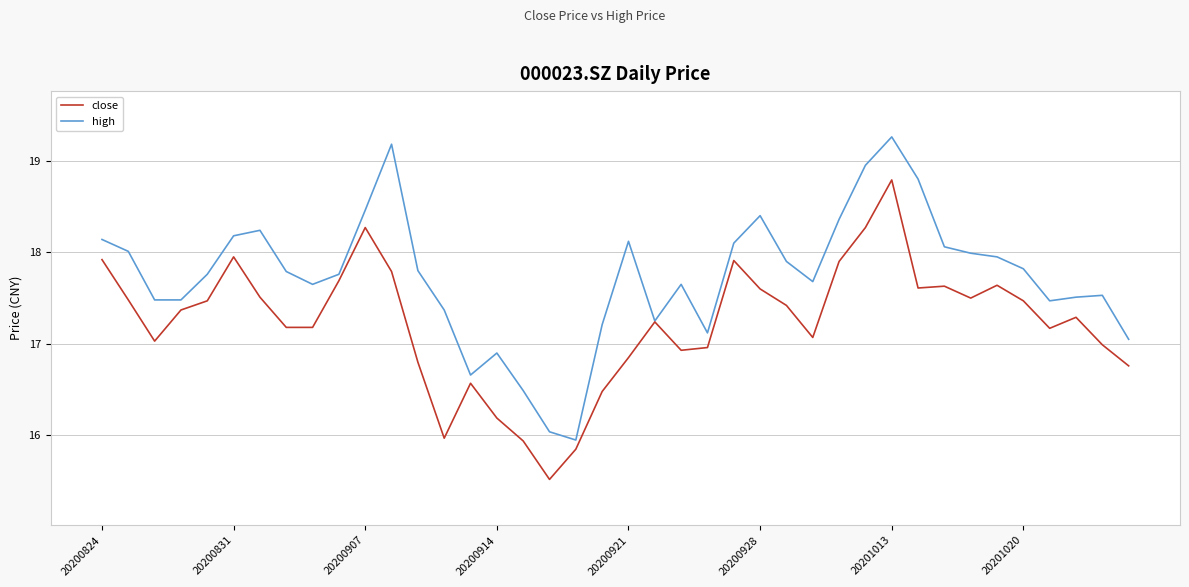

Rank the series by their maximum value, from lowest to highest.

close, high